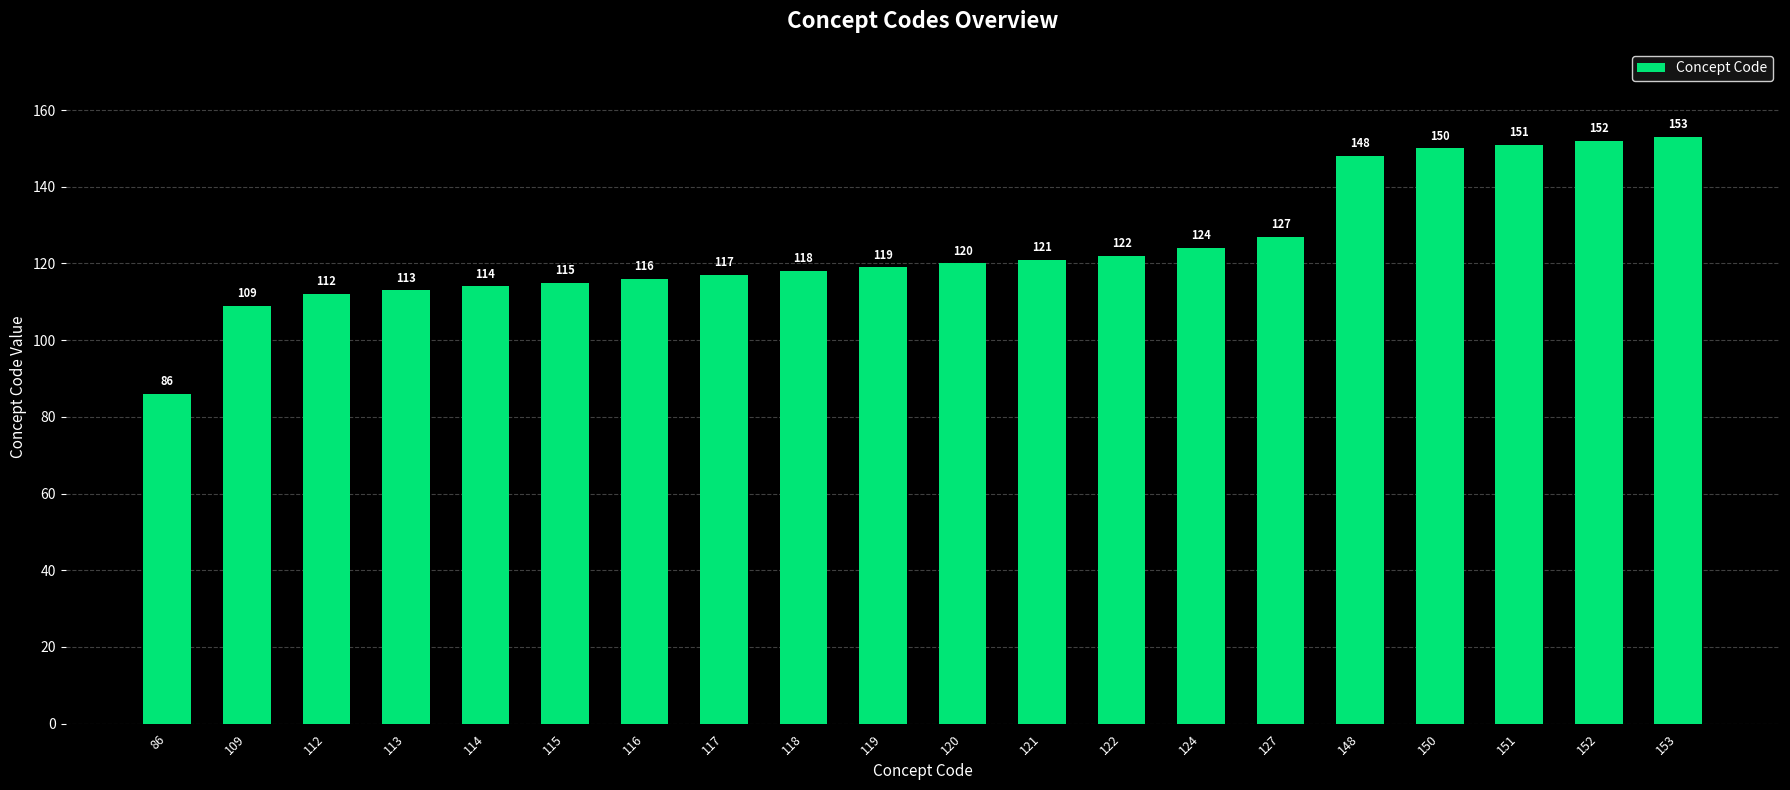

Is it true that the value at 109 is 109?

True